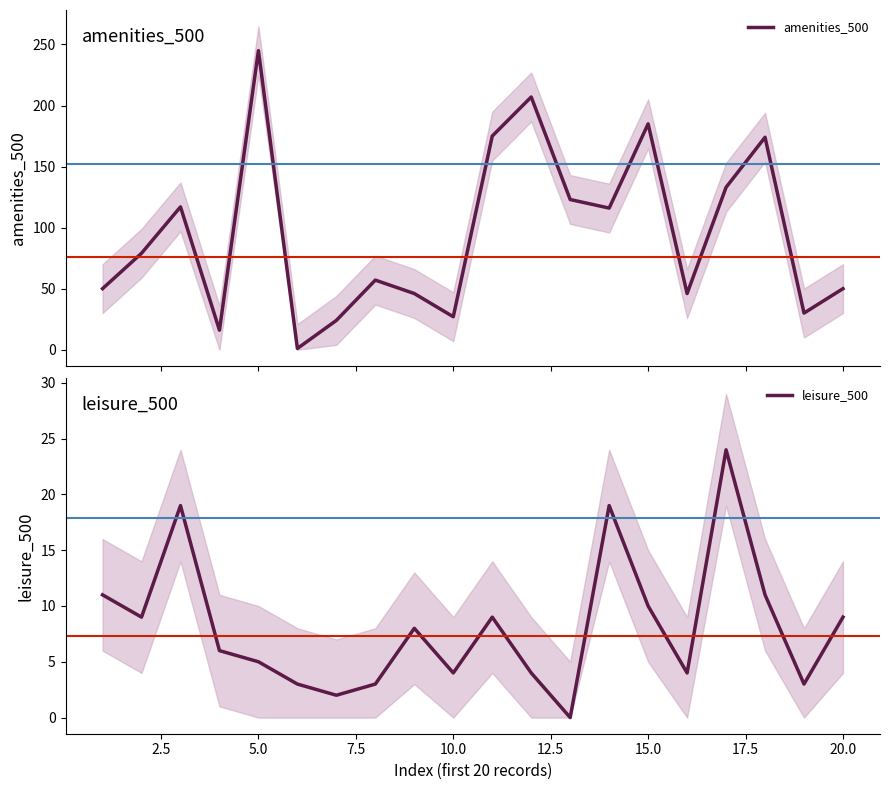

What is the maximum value for amenities_500?

245